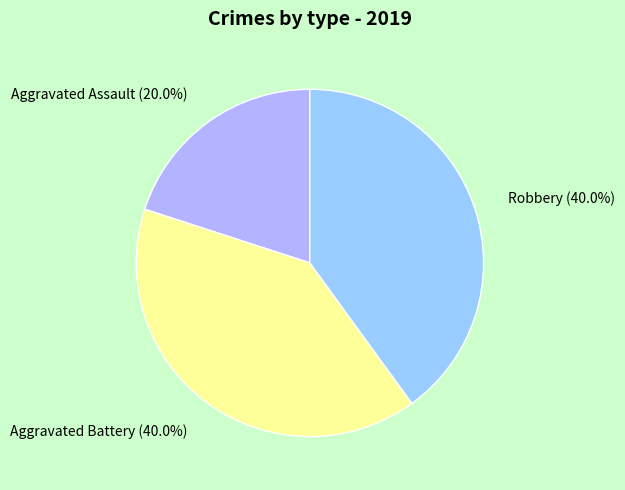

To the nearest percent, what percentage of the pie is Aggravated Battery?

40%